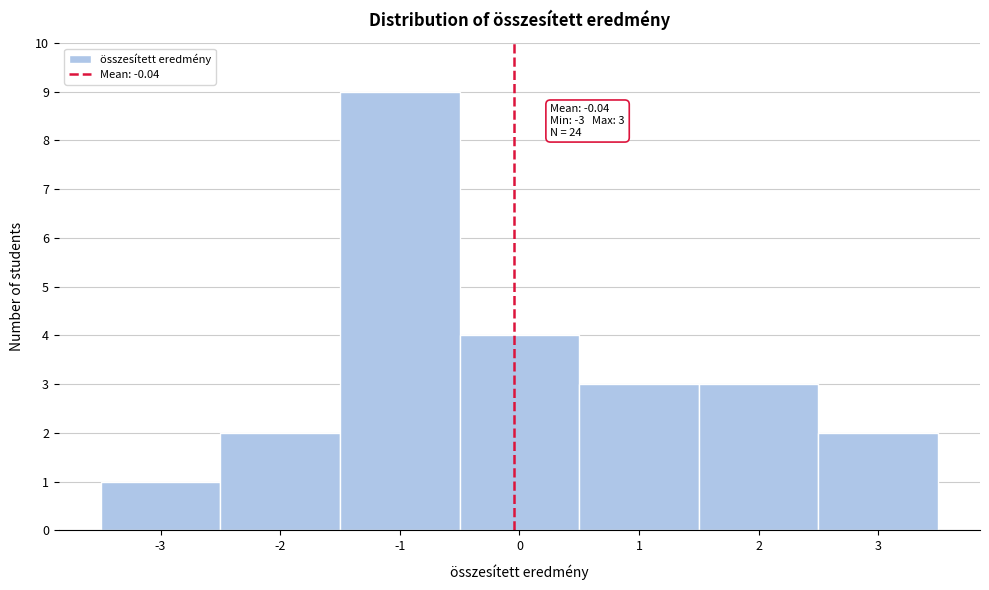

Over which range of the x-axis is the bar tallest?

-1.5 to -0.5